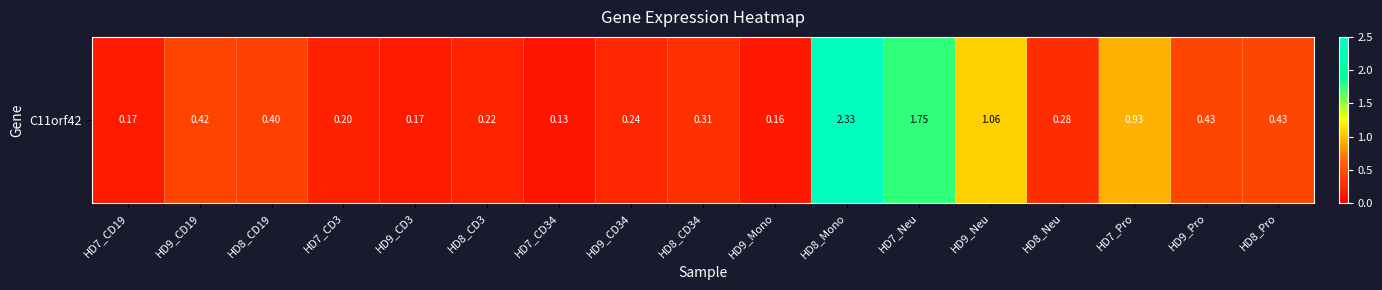

How many data points does each series have?

17